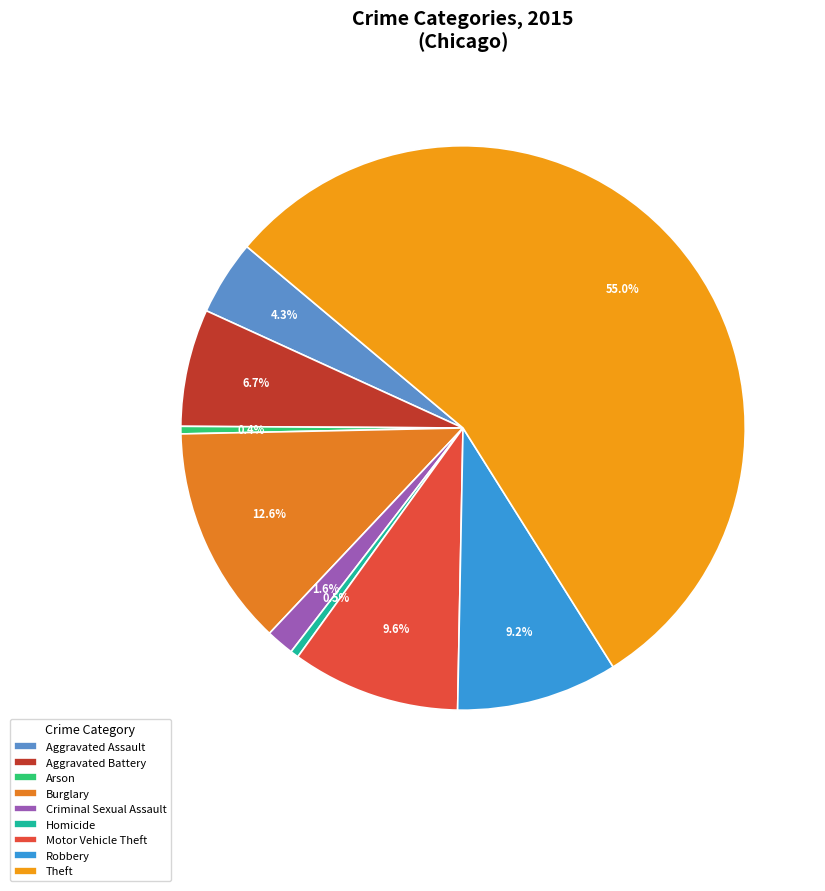

To the nearest percent, what portion does Motor Vehicle Theft represent?

10%